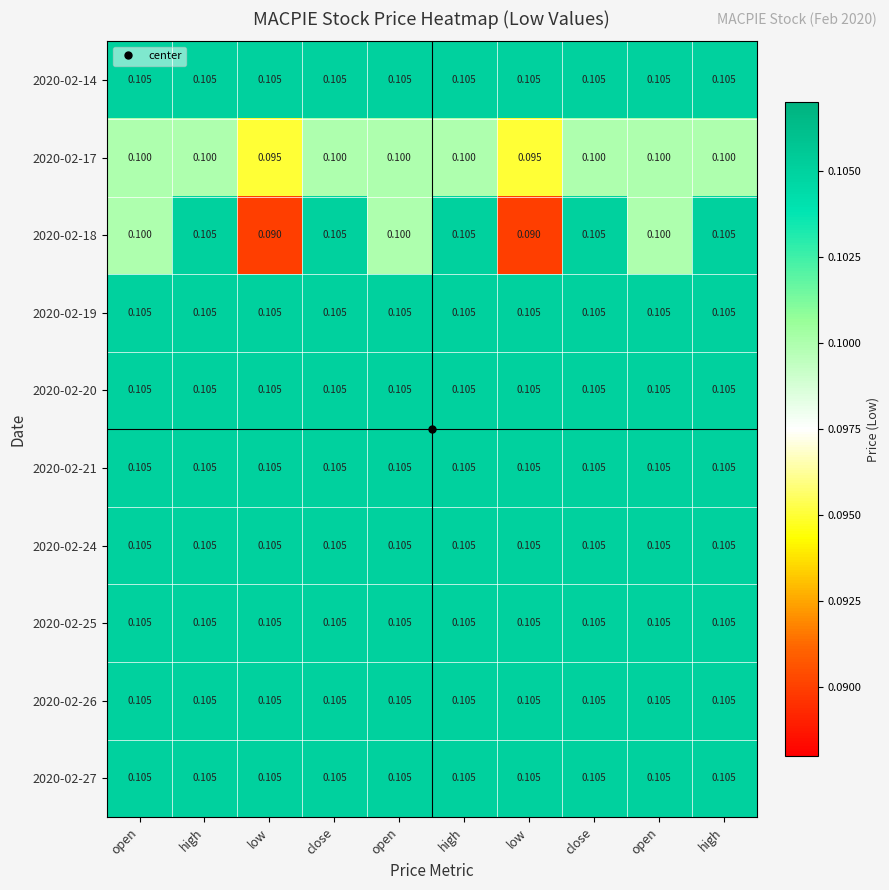

Reading left to right, extract all data points from this chart.

2020-02-14: open=0.1	high=0.1	low=0.1	close=0.1	open=0.1	high=0.1	low=0.1	close=0.1	open=0.1	high=0.1
2020-02-17: open=0.1	high=0.1	low=0.1	close=0.1	open=0.1	high=0.1	low=0.1	close=0.1	open=0.1	high=0.1
2020-02-18: open=0.1	high=0.1	low=0.1	close=0.1	open=0.1	high=0.1	low=0.1	close=0.1	open=0.1	high=0.1
2020-02-19: open=0.1	high=0.1	low=0.1	close=0.1	open=0.1	high=0.1	low=0.1	close=0.1	open=0.1	high=0.1
2020-02-20: open=0.1	high=0.1	low=0.1	close=0.1	open=0.1	high=0.1	low=0.1	close=0.1	open=0.1	high=0.1
2020-02-21: open=0.1	high=0.1	low=0.1	close=0.1	open=0.1	high=0.1	low=0.1	close=0.1	open=0.1	high=0.1
2020-02-24: open=0.1	high=0.1	low=0.1	close=0.1	open=0.1	high=0.1	low=0.1	close=0.1	open=0.1	high=0.1
2020-02-25: open=0.1	high=0.1	low=0.1	close=0.1	open=0.1	high=0.1	low=0.1	close=0.1	open=0.1	high=0.1
2020-02-26: open=0.1	high=0.1	low=0.1	close=0.1	open=0.1	high=0.1	low=0.1	close=0.1	open=0.1	high=0.1
2020-02-27: open=0.1	high=0.1	low=0.1	close=0.1	open=0.1	high=0.1	low=0.1	close=0.1	open=0.1	high=0.1